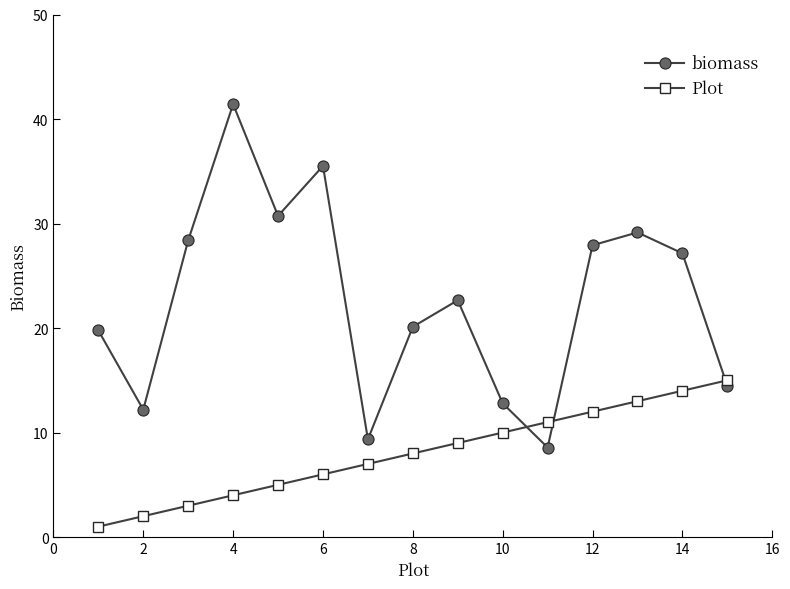

After their last crossing, which series has the higher values: Plot or biomass?

Plot